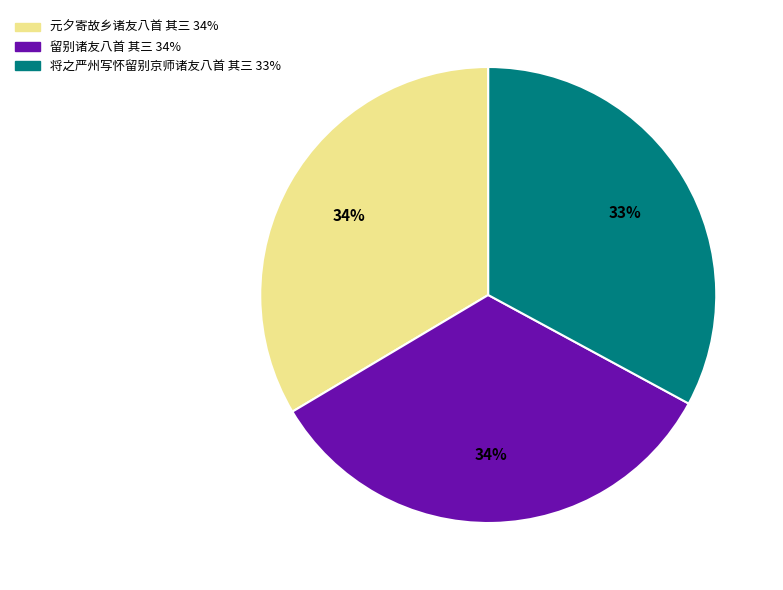

Approximately how many times larger is the value at 将之严州写怀留别京师诸友八首 其三 compared to 留别诸友八首 其三?

1.0